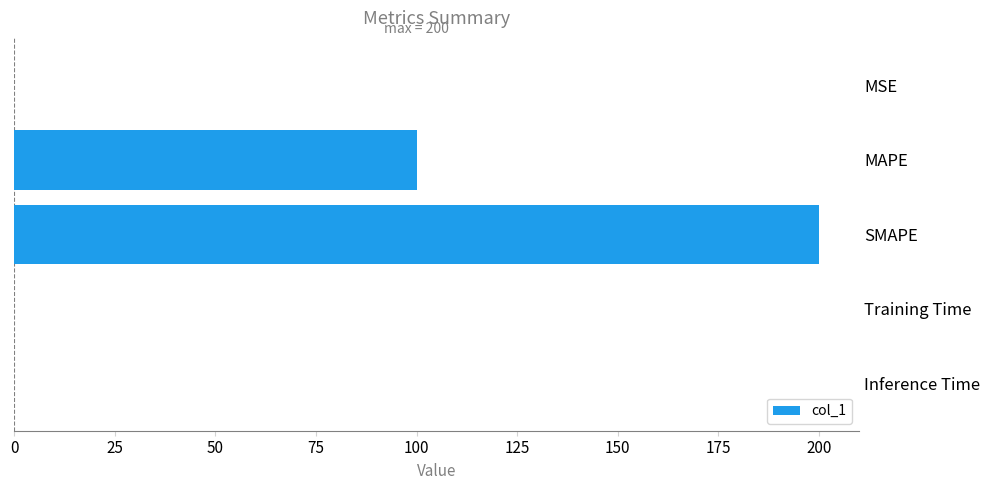

What is the average value?

60.0